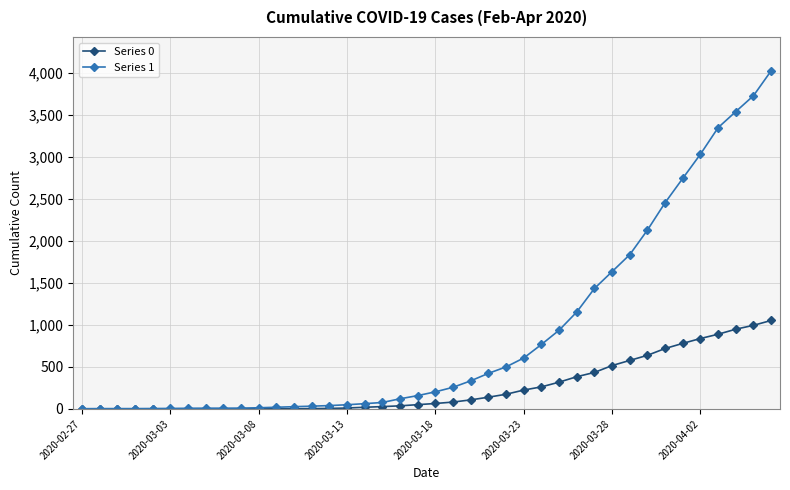

What is the maximum value shown in the chart?

4028